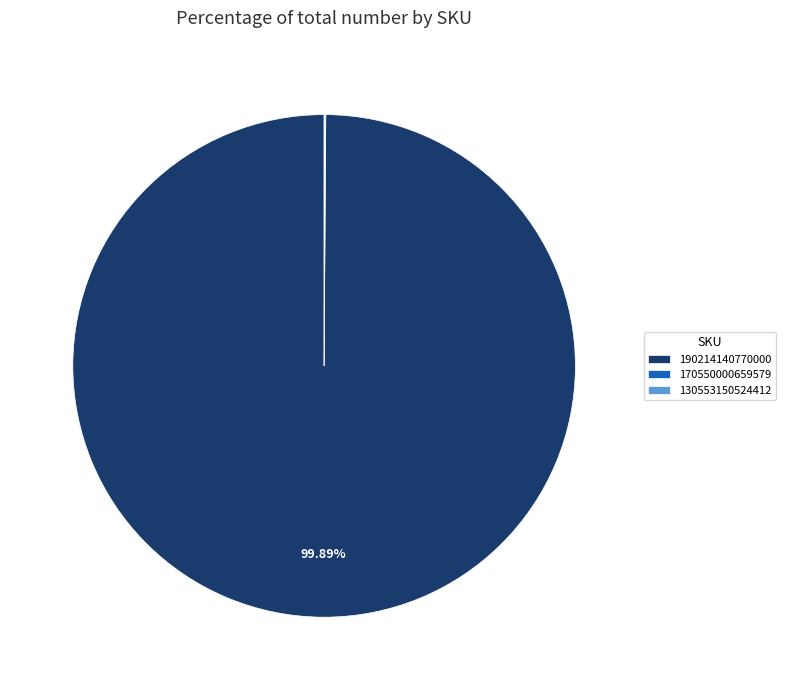

Does any single category account for the majority?

Yes